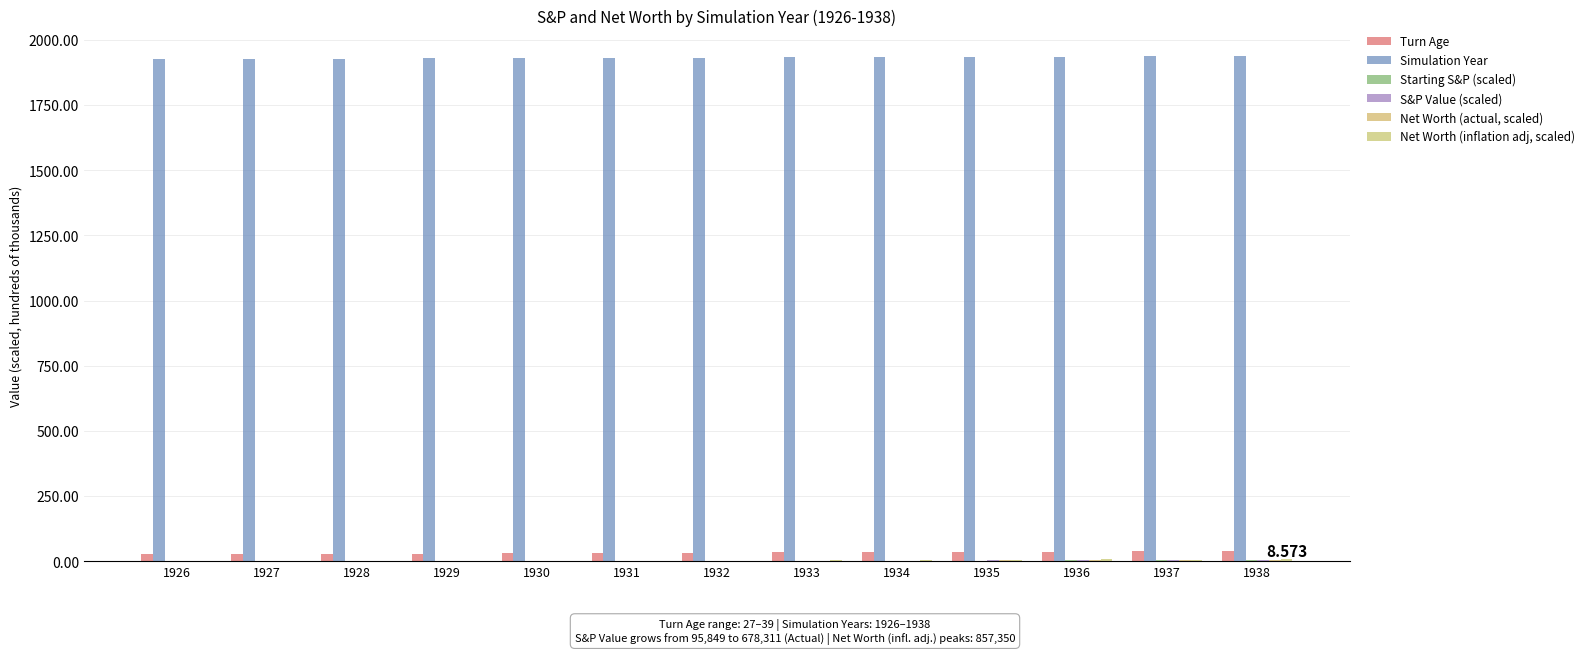

How many groups of bars are there?

13